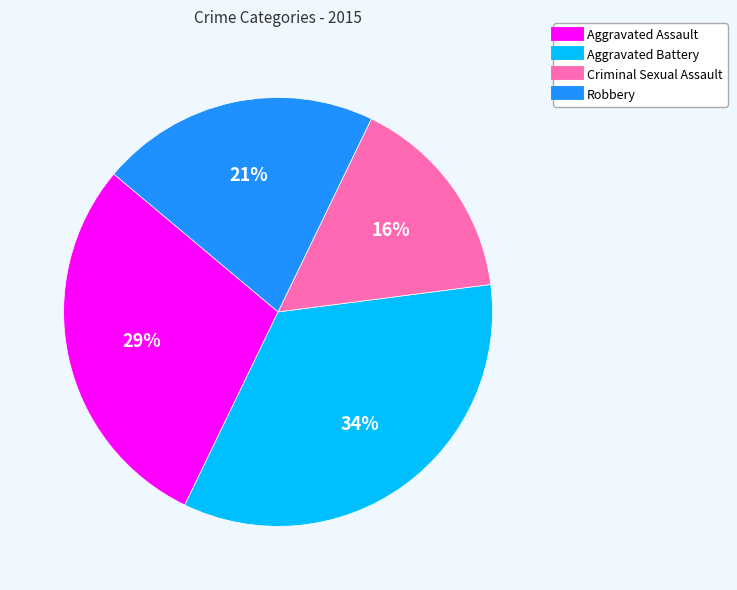

What is the ratio of the value at Aggravated Battery to the value at Robbery?

1.6